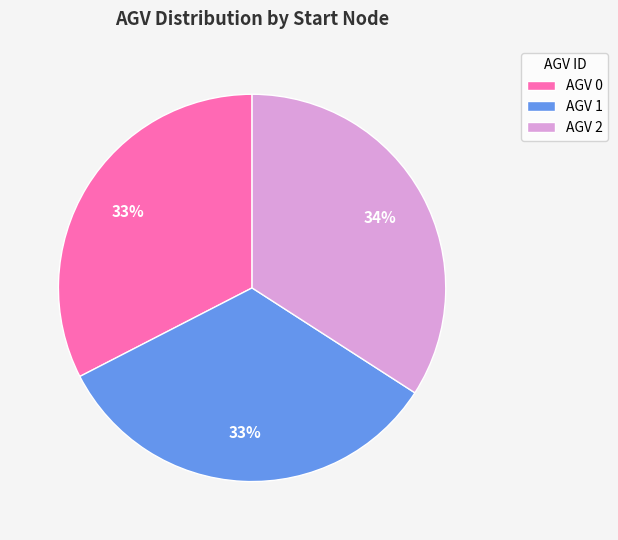

To the nearest percent, what percentage of the pie is AGV 0?

33%